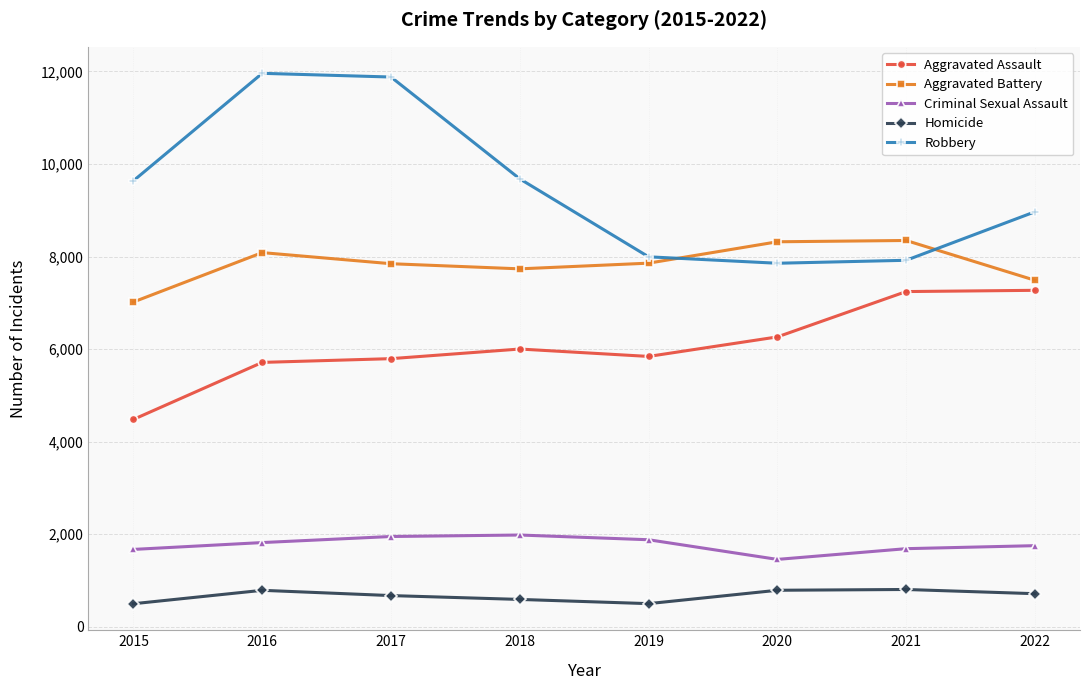

What is the greatest value displayed?

11960